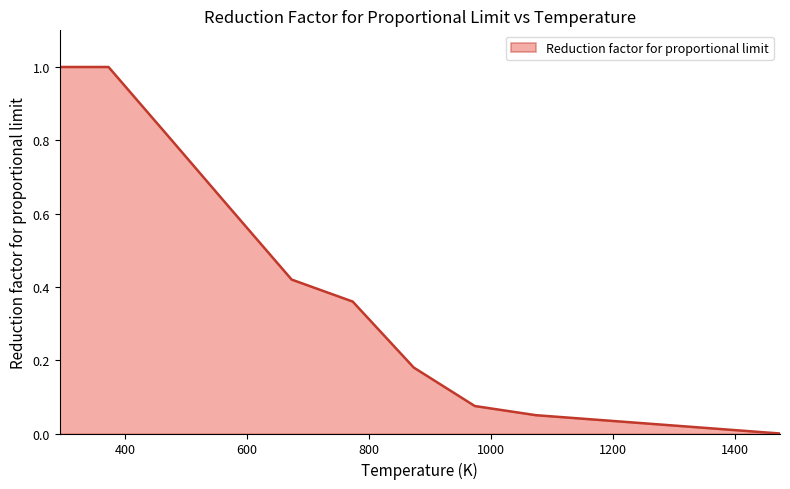

True or false: there are more than 1 points higher than both neighbors.

False